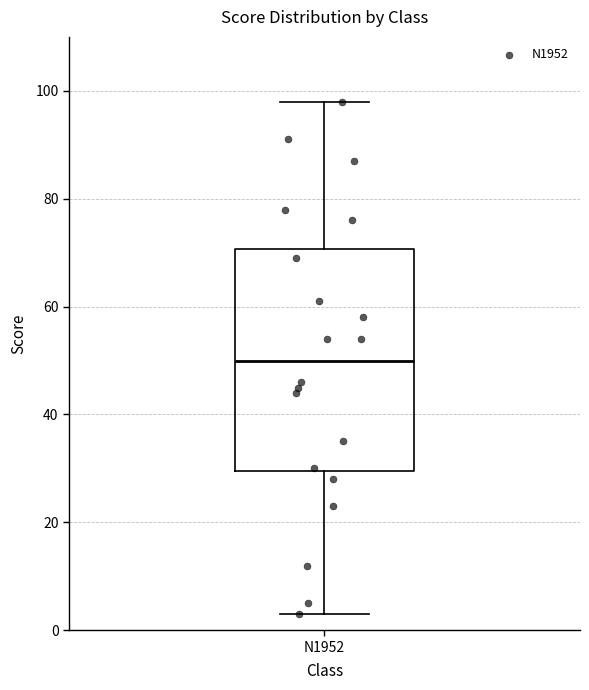

Where does the upper whisker of the box for N1952 end on the y-axis? The values are not printed on the chart, so give them approximately, as read against the axis.

98